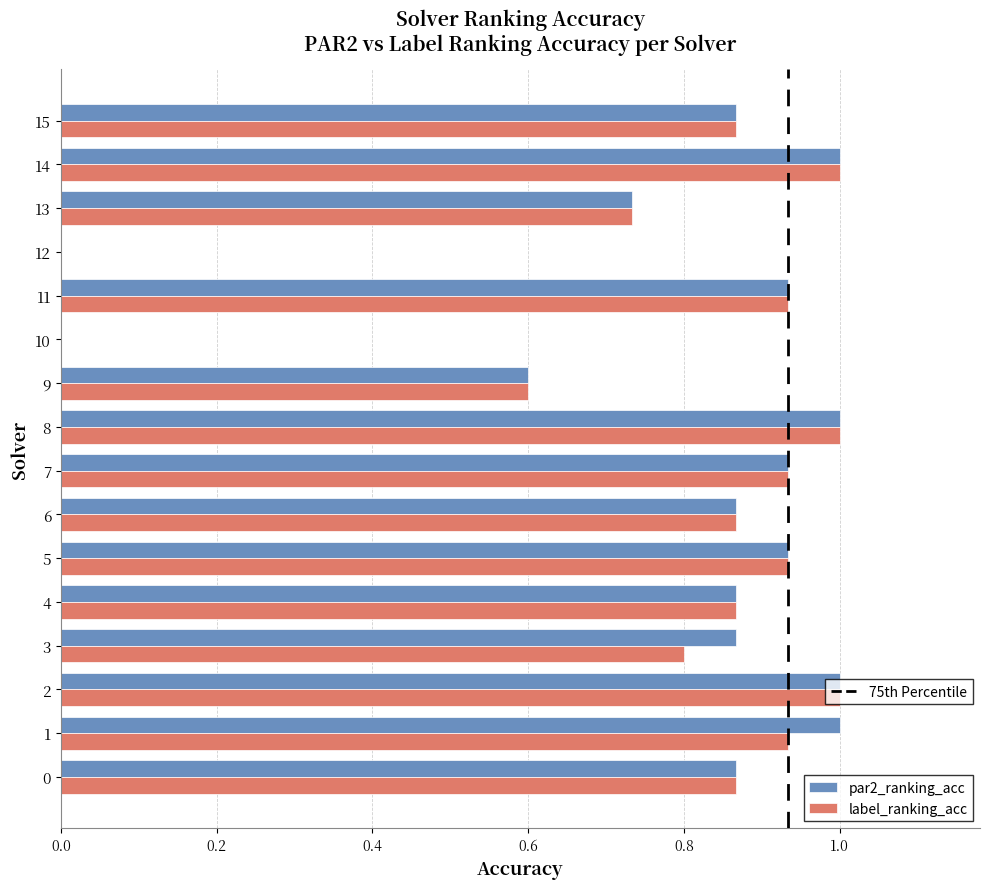

What is the total value across all series at 14?

2.0